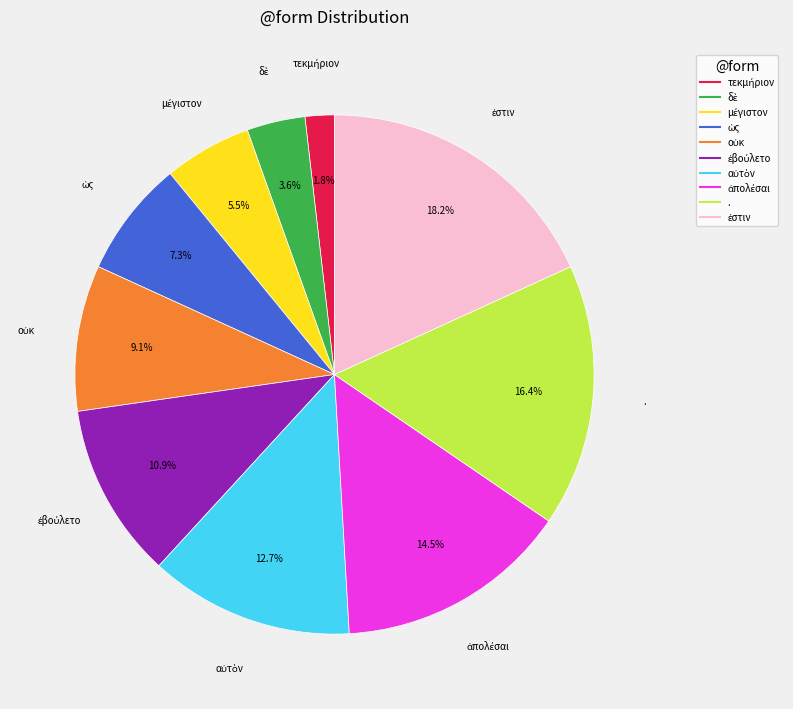

How many segments does this pie chart have?

10